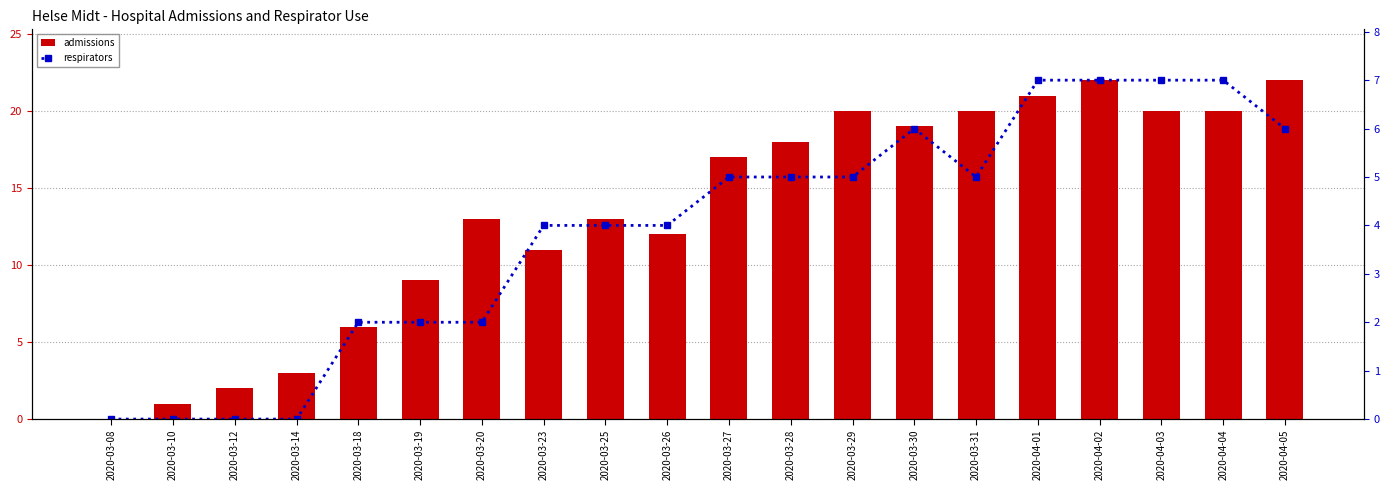

List the series in order of their peak value, highest first.

admissions, respirators